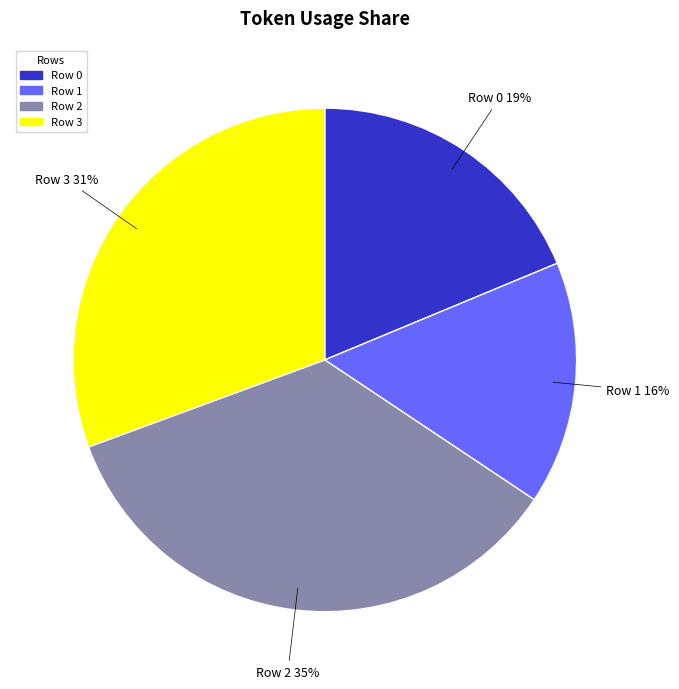

Is it true that Row 1 is 1% of the pie?

False